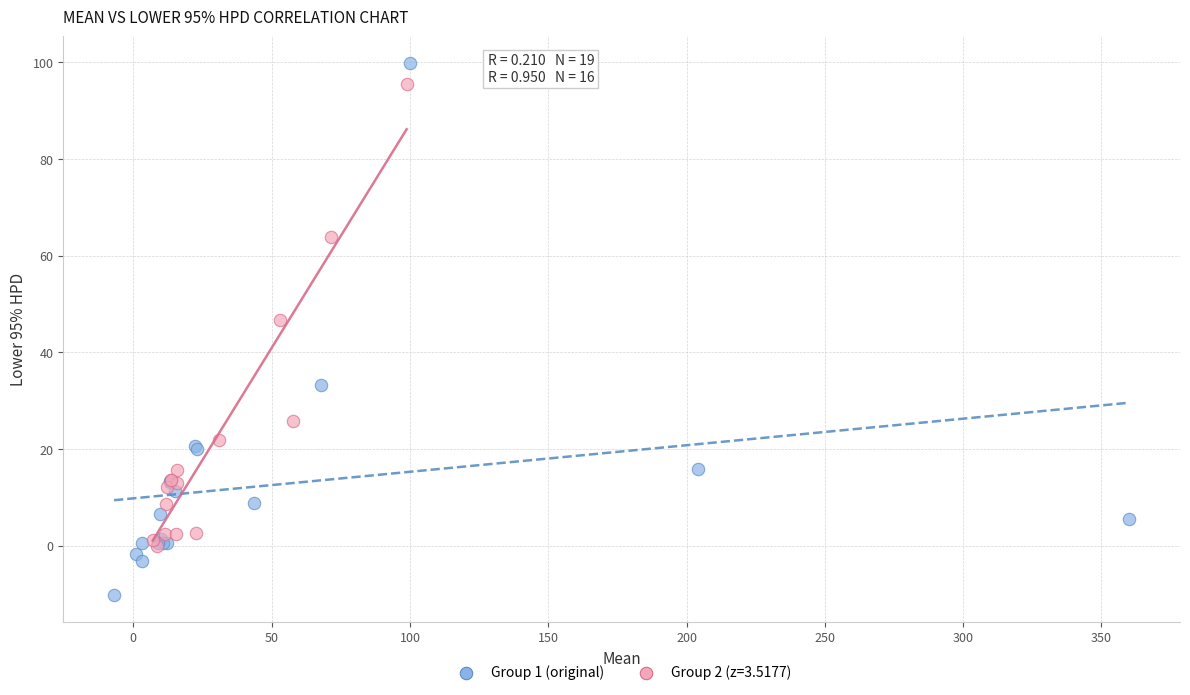

Which series reaches the minimum Y coordinate?

Group 1 (original)